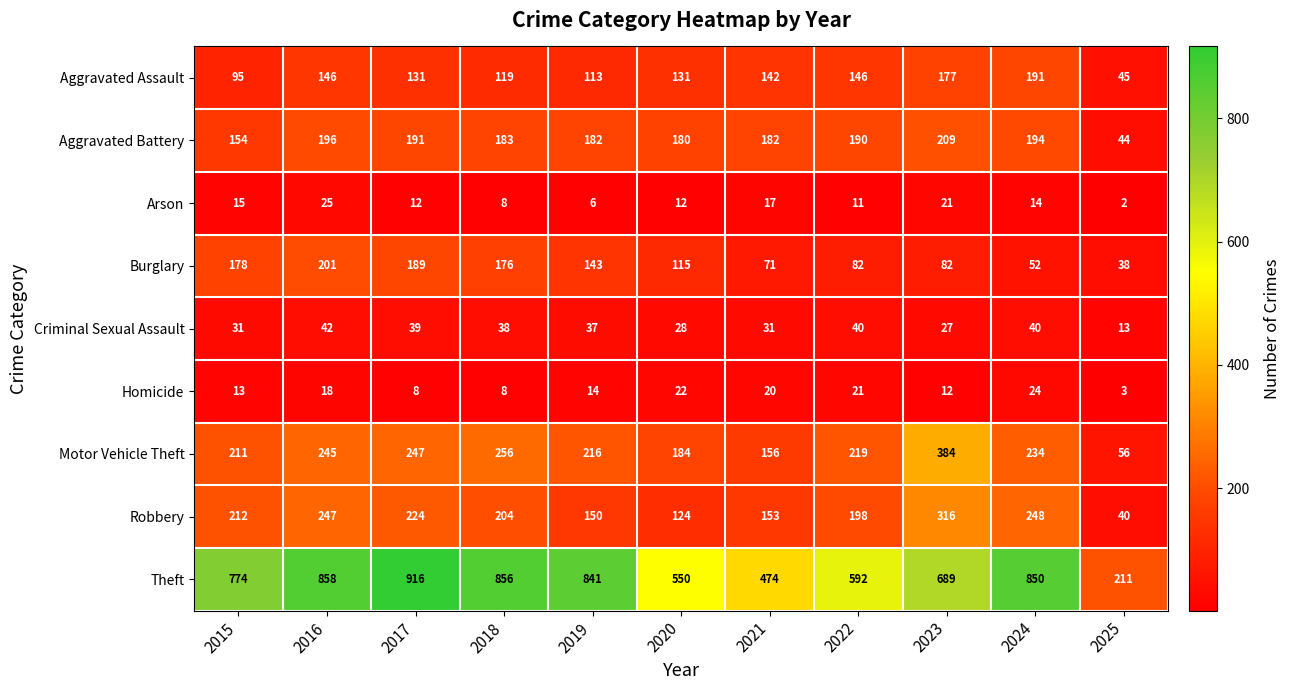

Where is Robbery nearest to the value 178?

2022